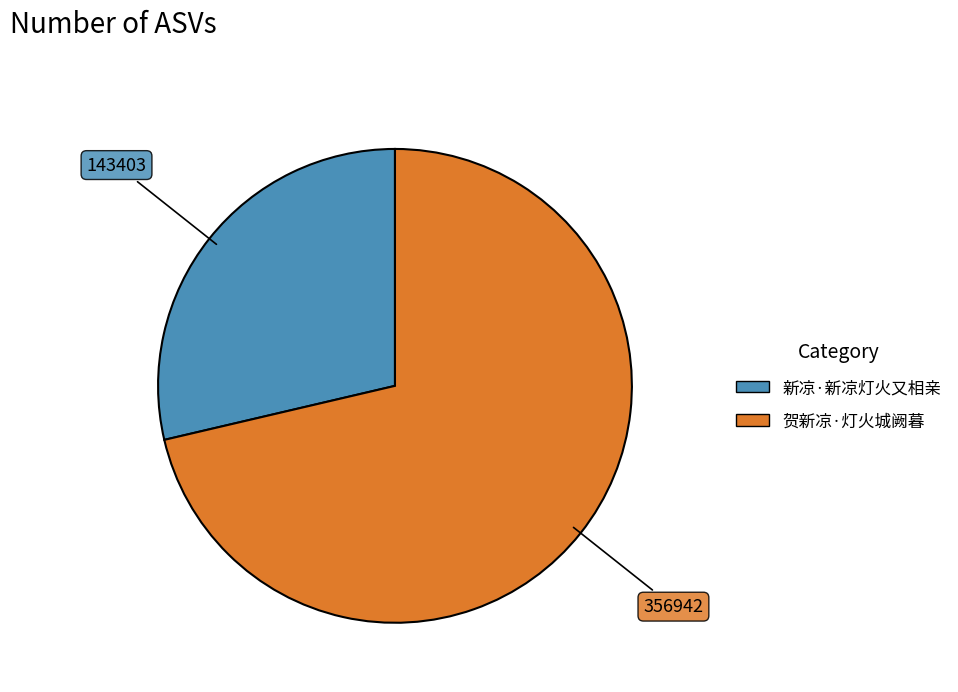

Which slice represents more than half of the pie?

贺新凉·灯火城阙暮